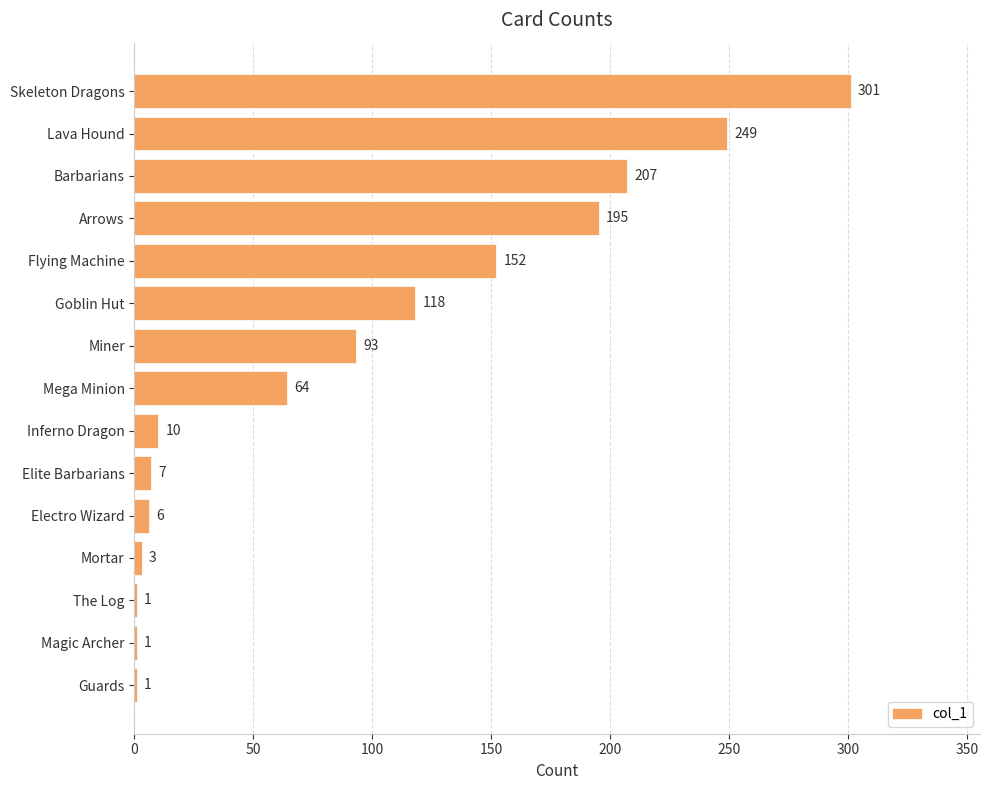

At which label is the value closest to 151?

Flying Machine